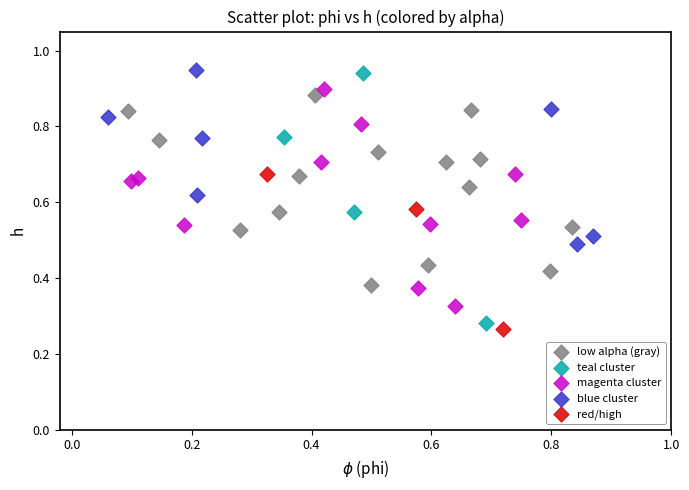

Which series has the largest Y range (max minus min)?

teal cluster